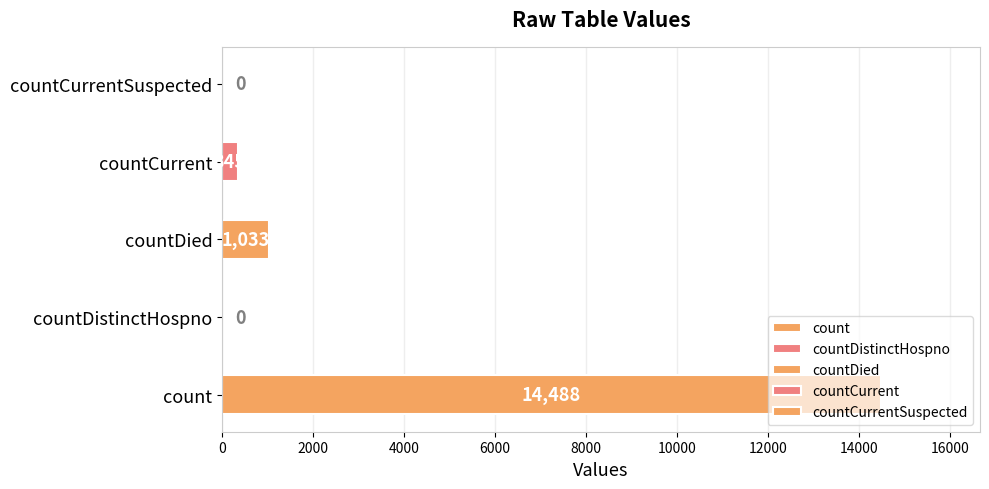

List the labels in order of value, largest first.

count, countDied, countCurrent, countDistinctHospno, countCurrentSuspected